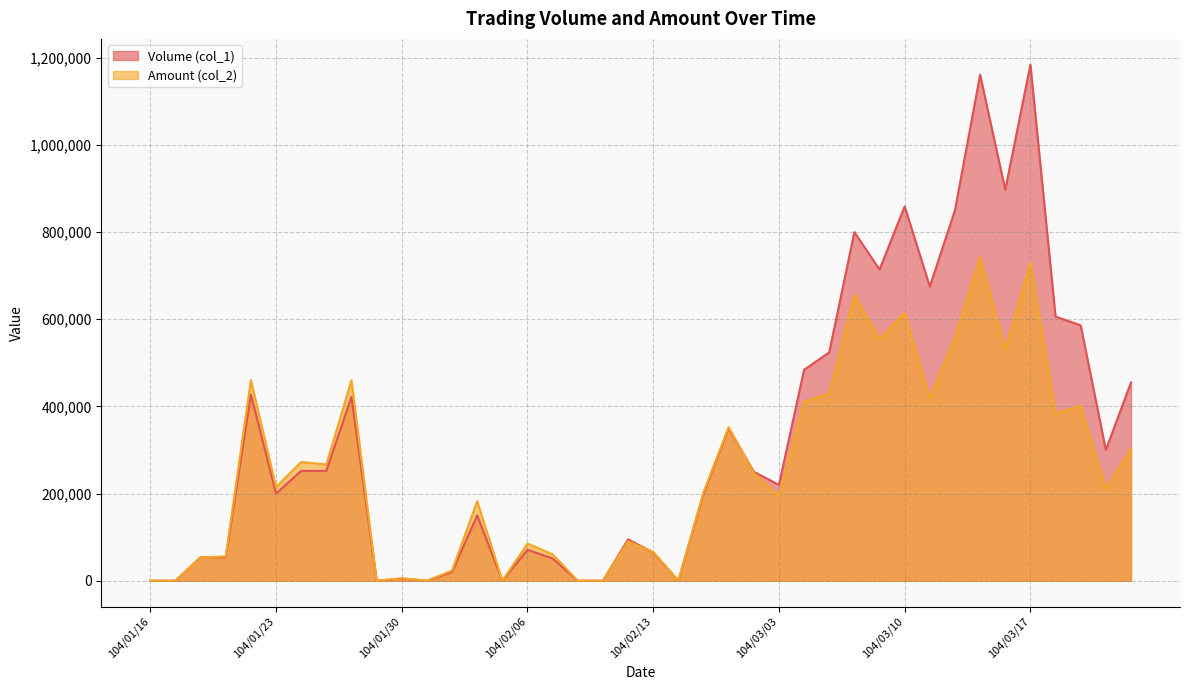

Is it true that Volume (col_1) equals 220000 at 104/03/03?

True